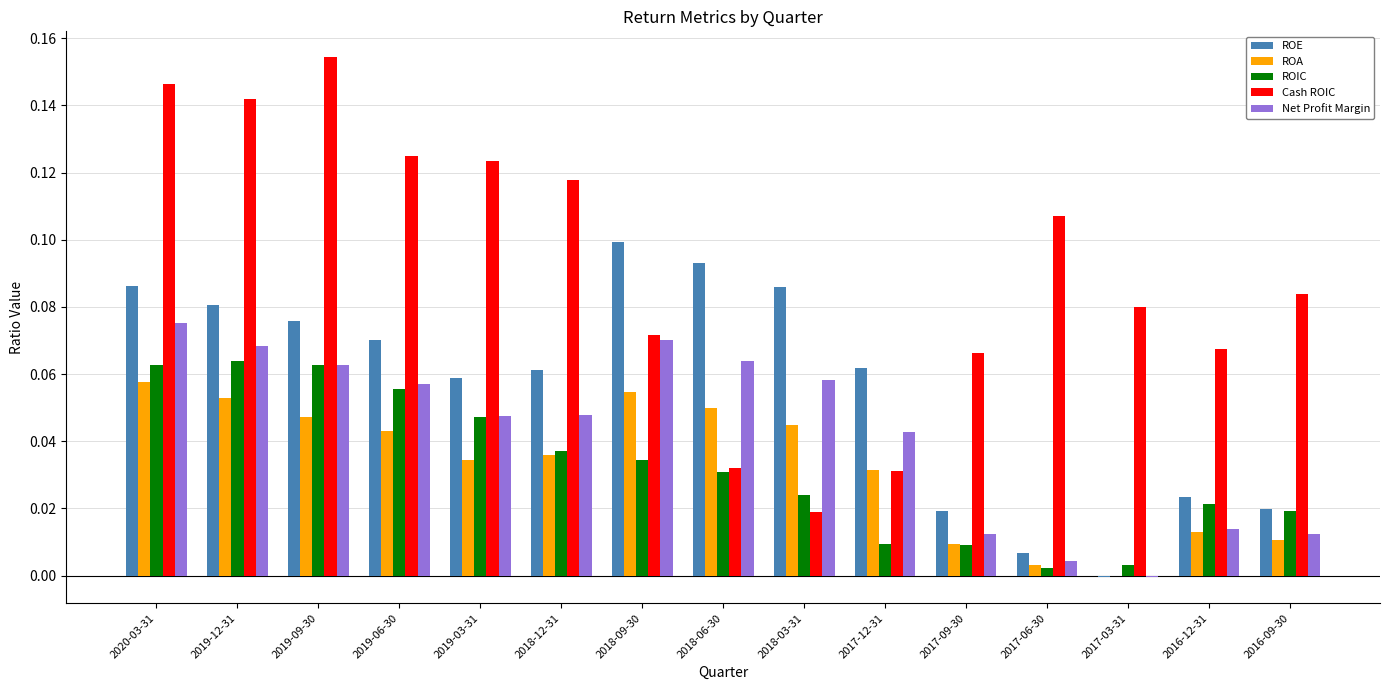

The value of ROE at 2016-09-30 is 0.0. True or false?

True